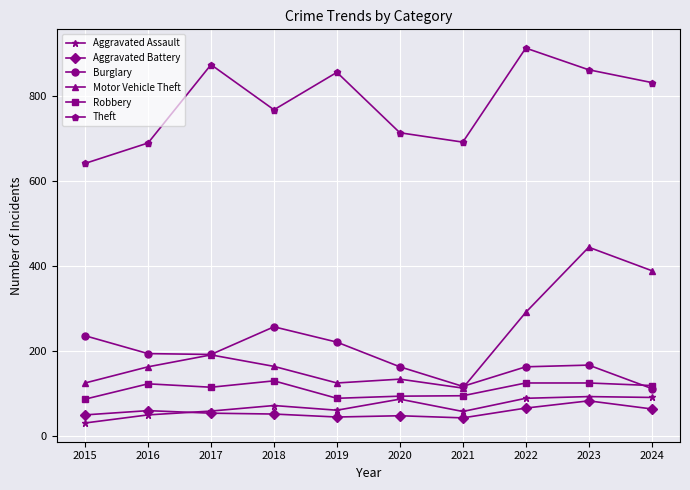

Is the value of Aggravated Assault at 2016 greater than the value of Theft at 2017?

No